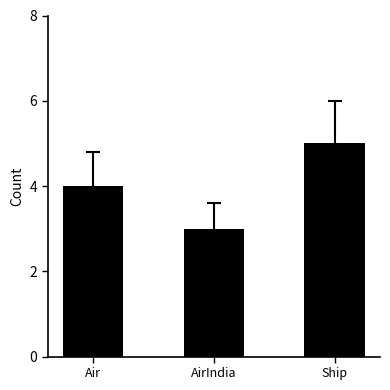

What is the ratio of the value at AirIndia to the value at Ship?

0.6